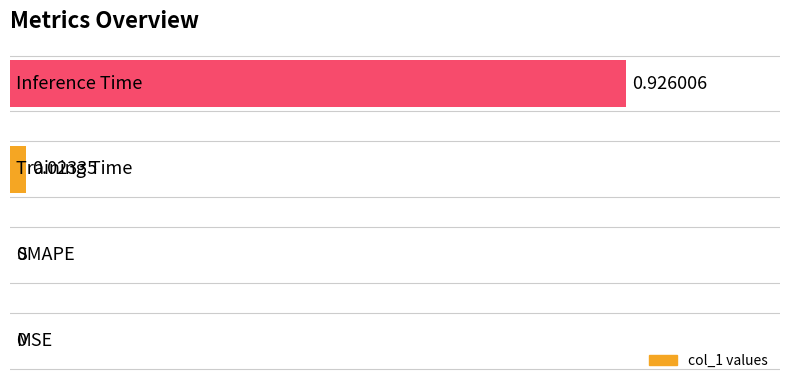

How many positive values are there?

2